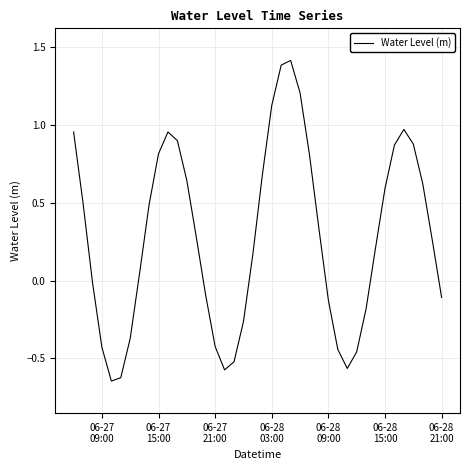

What is the greatest value displayed?

1.4